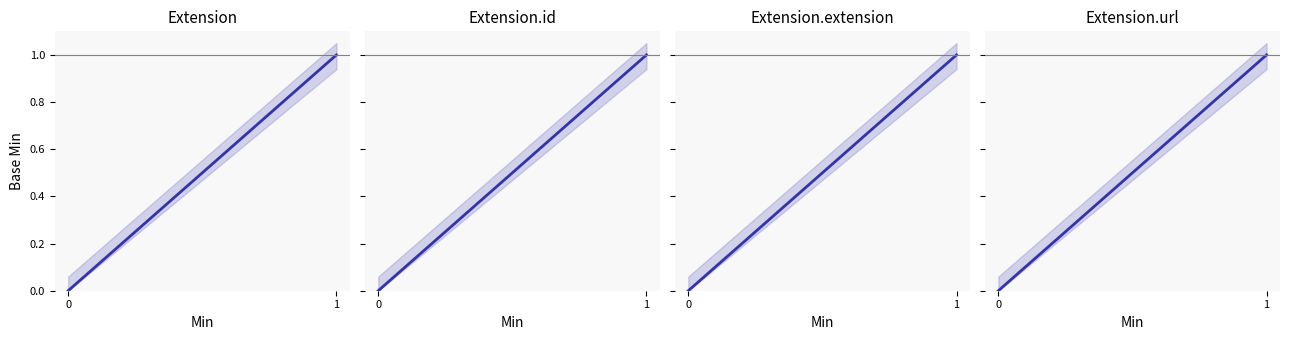

True or false: Extension has more than 0 interior local peaks.

False